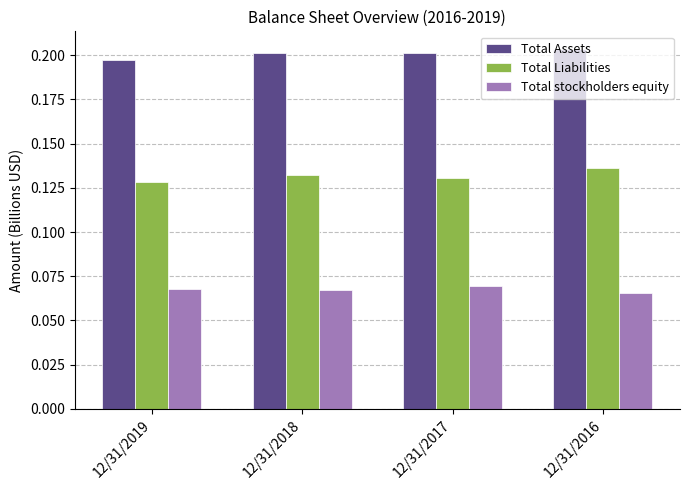

Rank the series by their average value, from highest to lowest.

Total Assets, Total Liabilities, Total stockholders equity